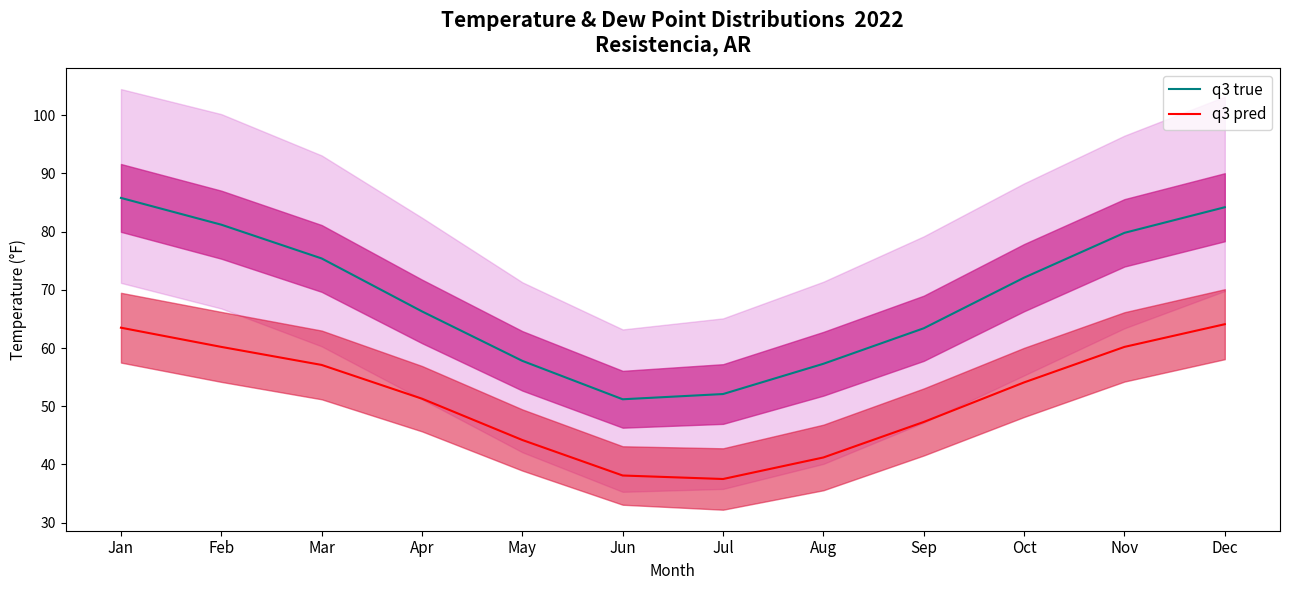

Is it true that q3 pred equals 16.4 at Jun?

False